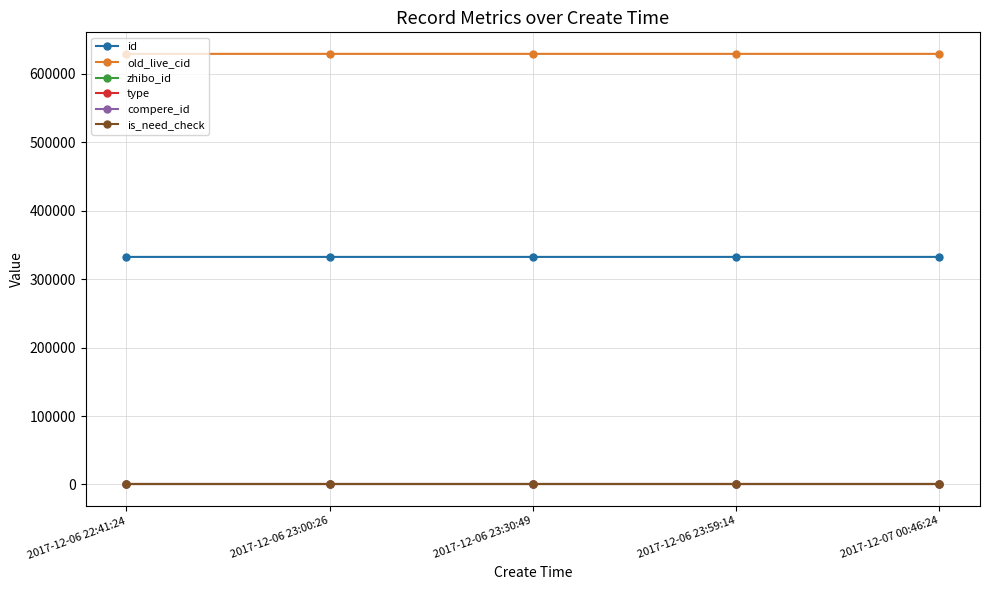

Is this an area chart (filled region under the line)?

No